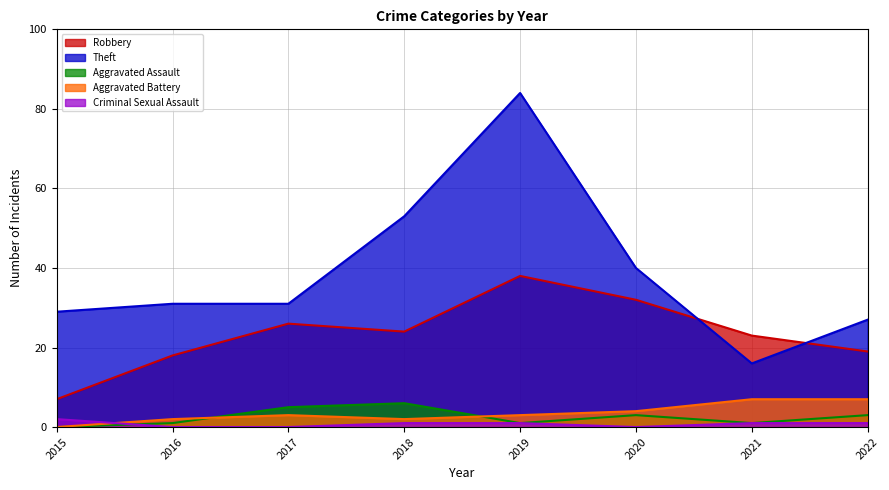

How many interior local peaks does the Aggravated Assault series have?

2